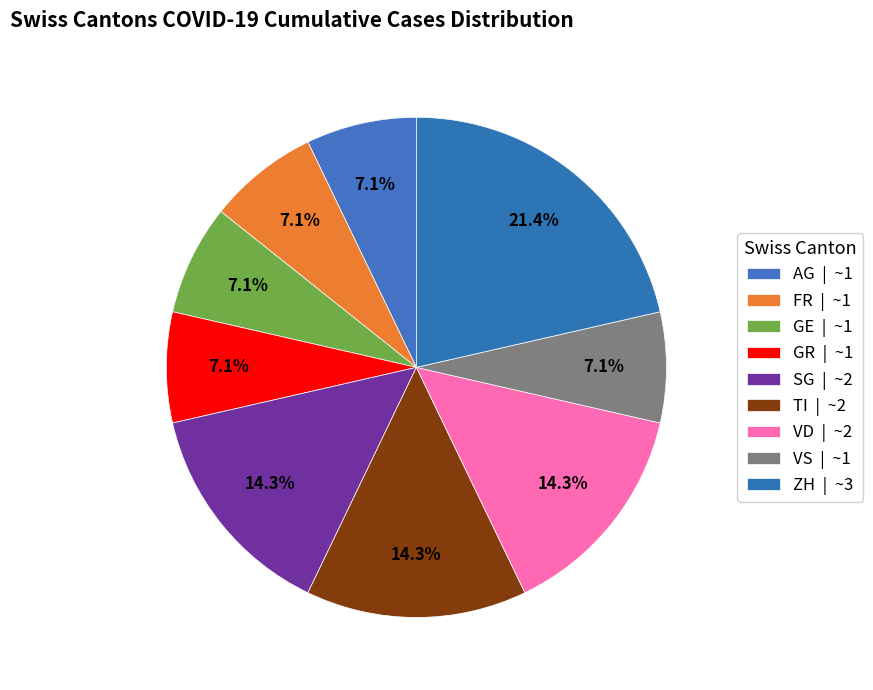

Which category has the biggest portion of the pie?

ZH